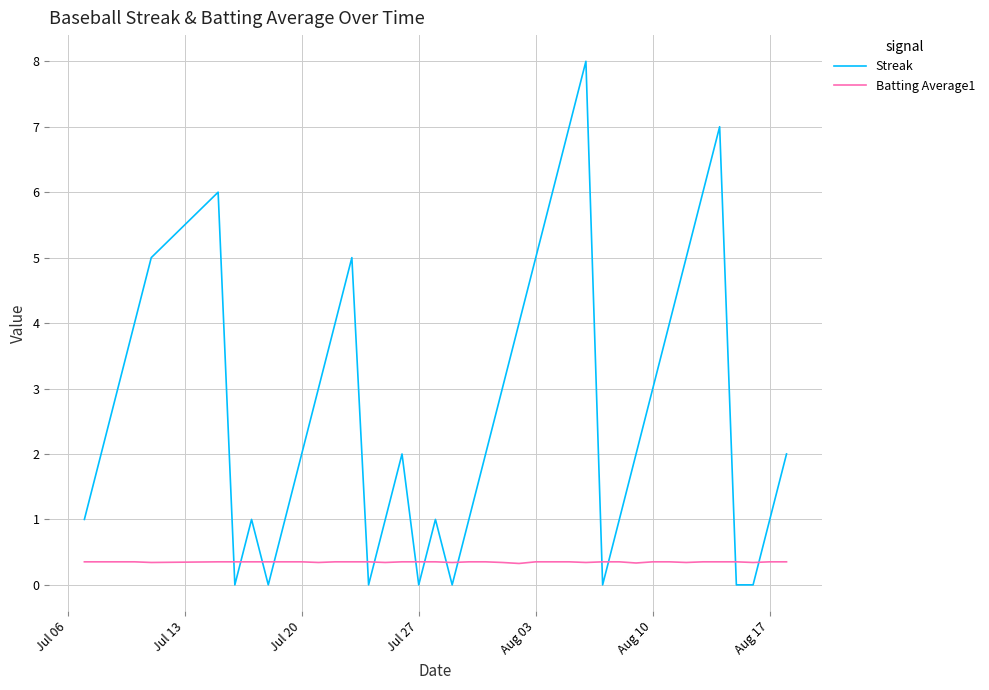

List the series in order of their overall mean, highest first.

Streak, Batting Average1